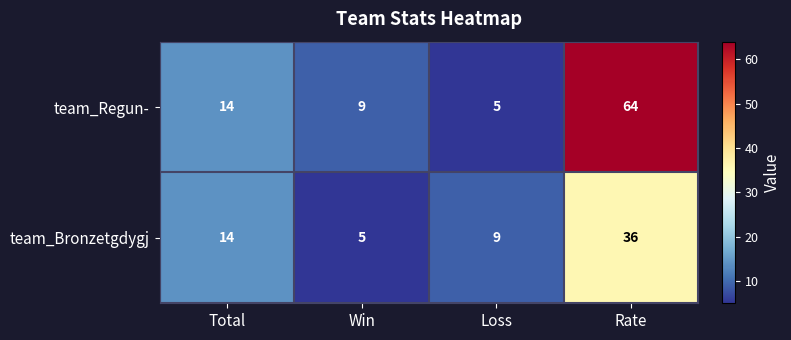

What value does the team_Bronzetgdygj series have at Loss, to the nearest 5?

10